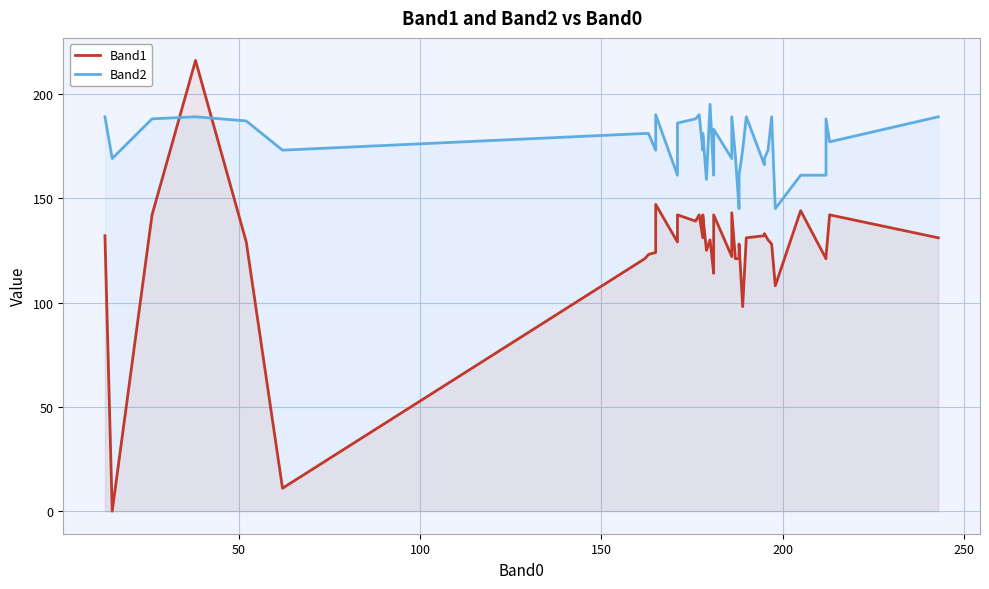

What is the average value of the Band2 series?

175